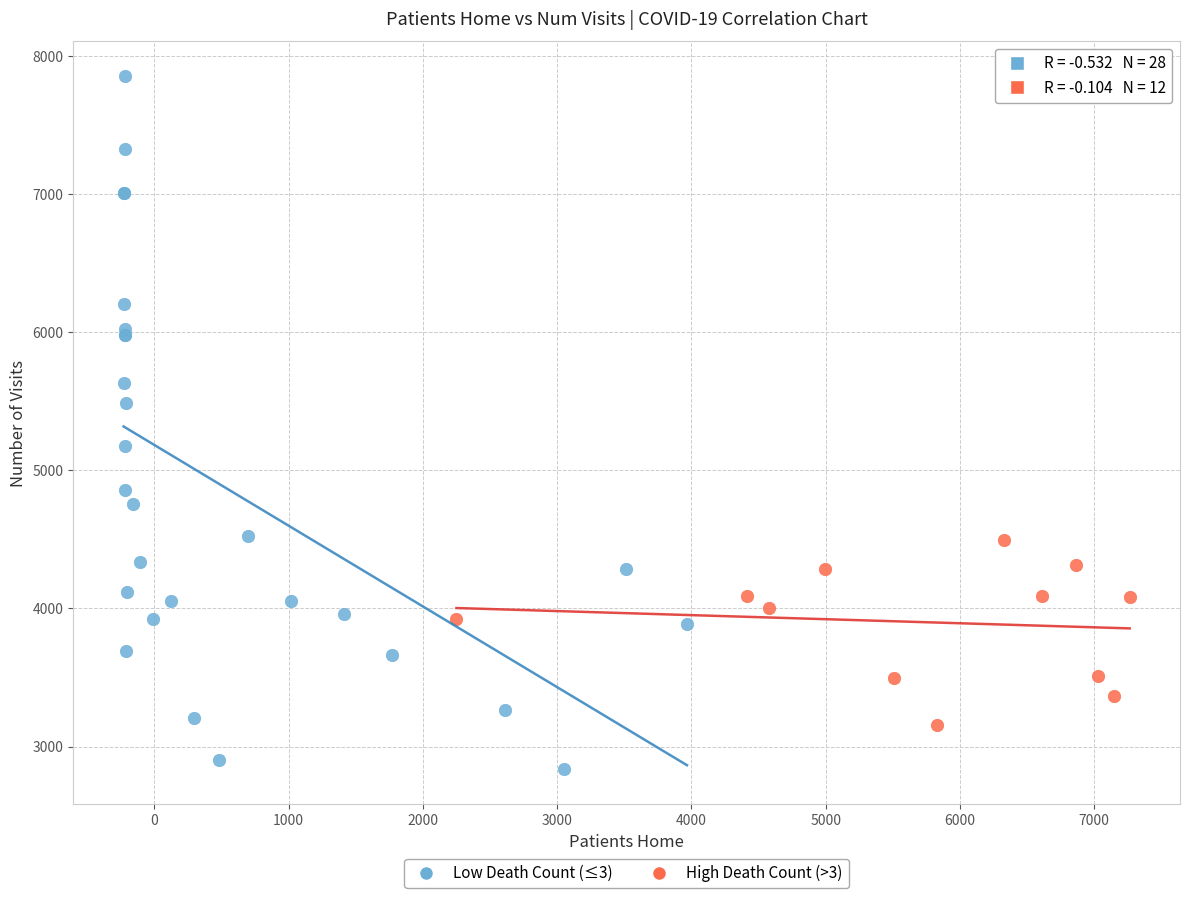

Which series reaches the minimum Y coordinate?

Low Death Count (≤3)